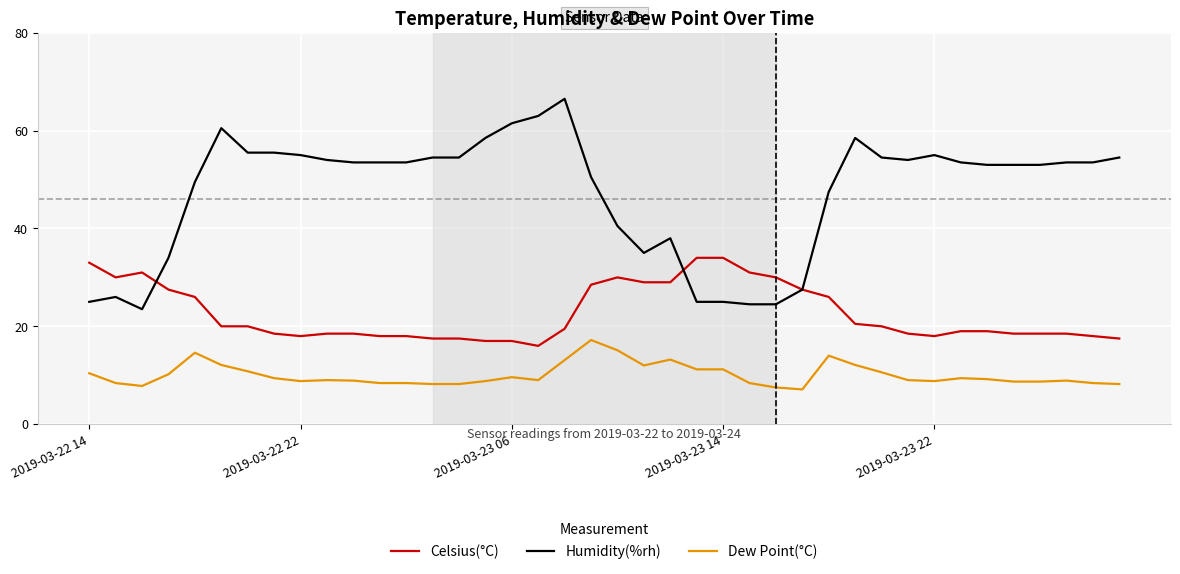

What is the lowest value of the Dew Point(°C) series?

7.1